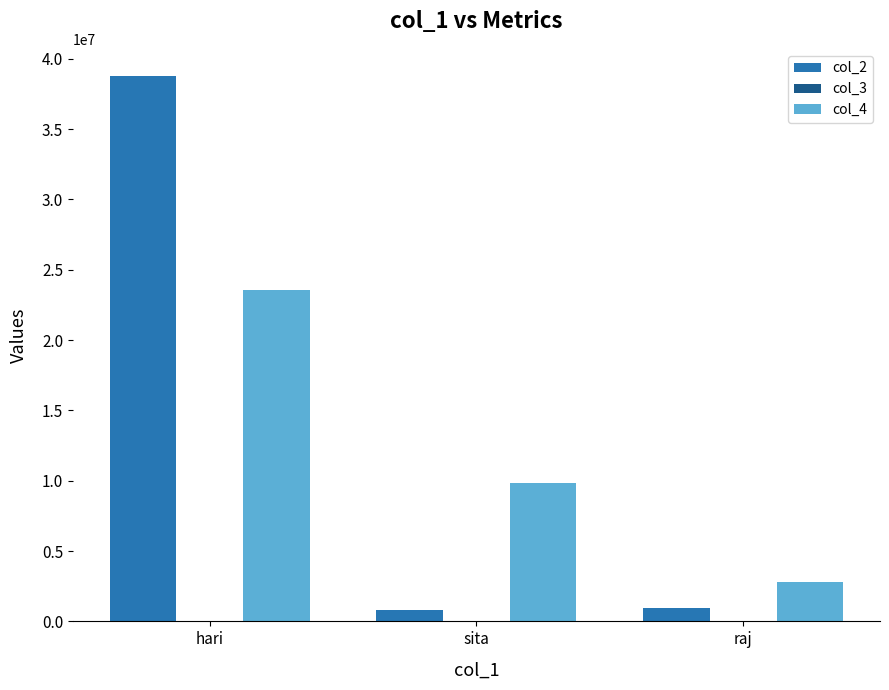

Which series has the largest total across all categories?

col_2